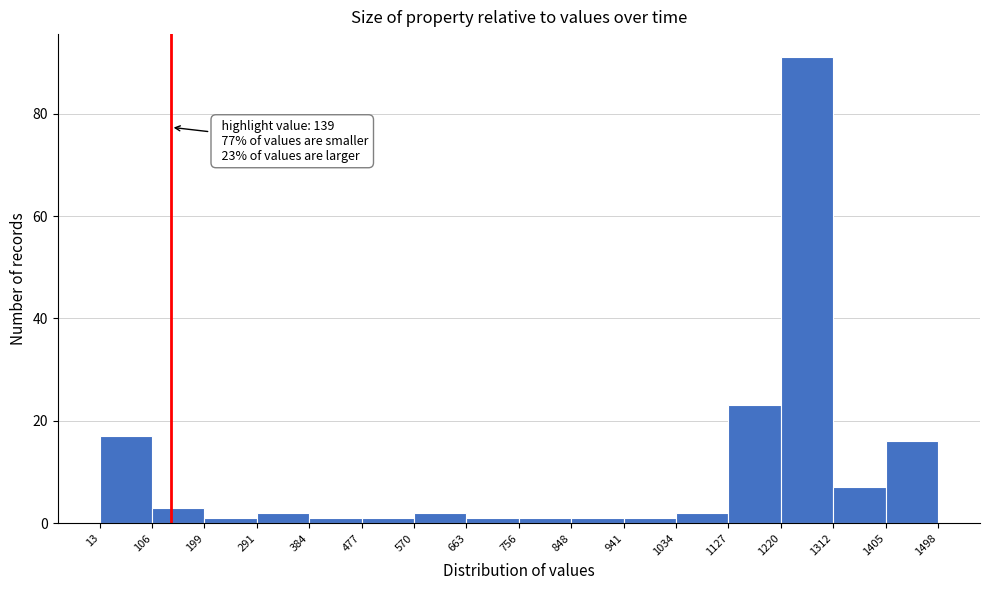

Over which range of the x-axis is the bar tallest?

1220 to 1312